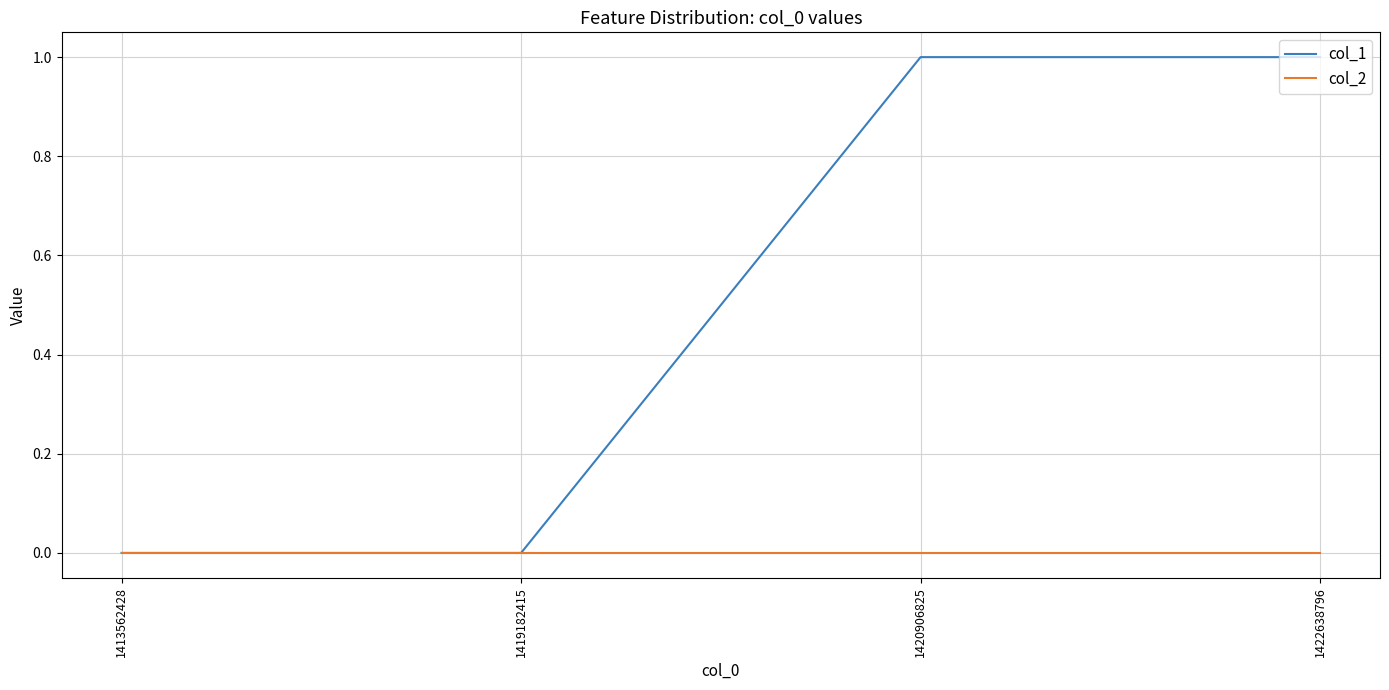

What are all the series names shown in the legend?

col_1, col_2